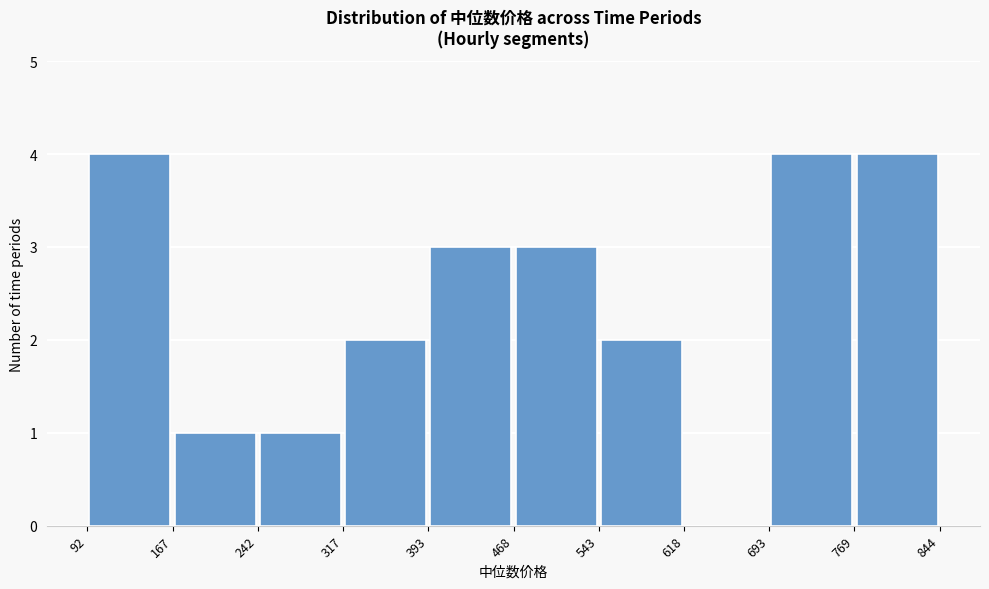

How tall is the bar that spans 317 to 393 on the x-axis? The values are not printed on the chart, so give them approximately, as read against the axis.

2